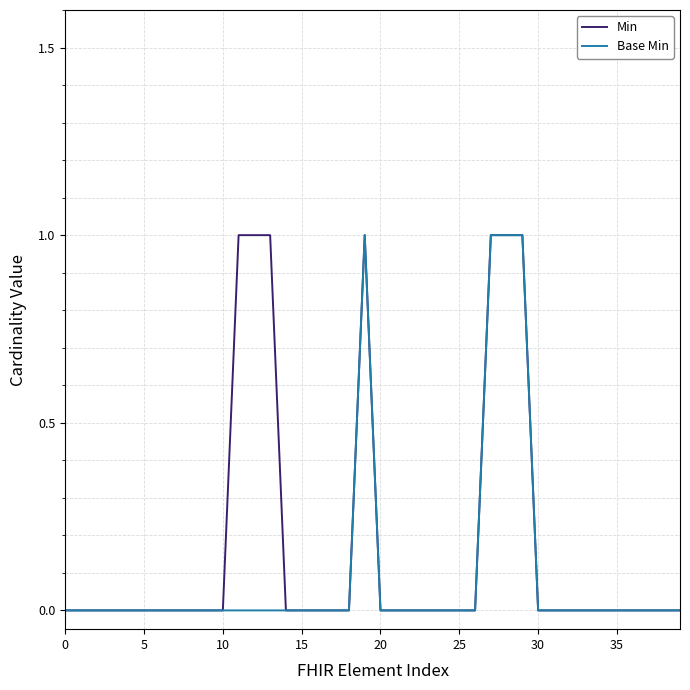

What is the difference between the maximum and second lowest values in the Min series?

1